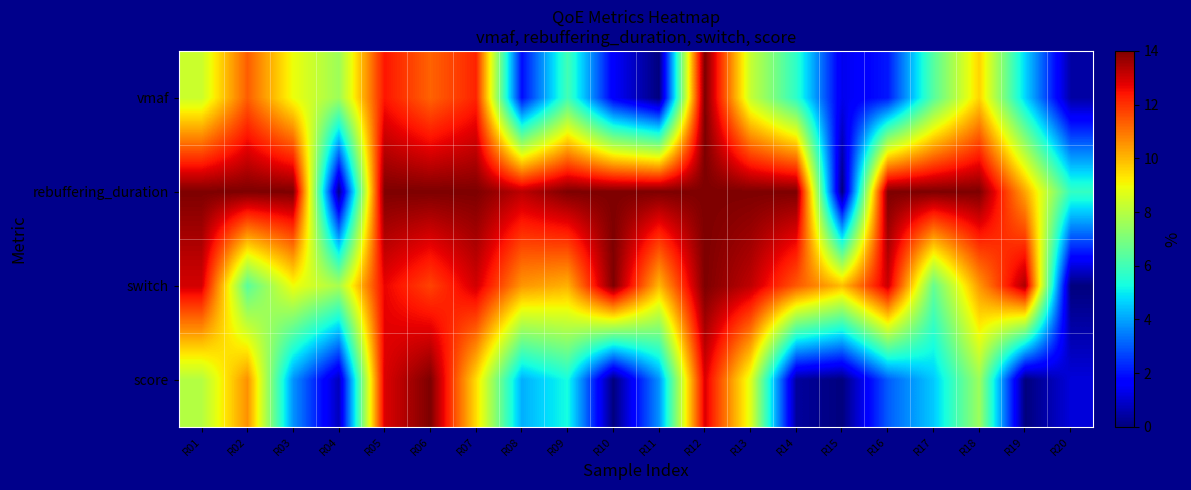

Which has a higher value, R01 or R14?

R01